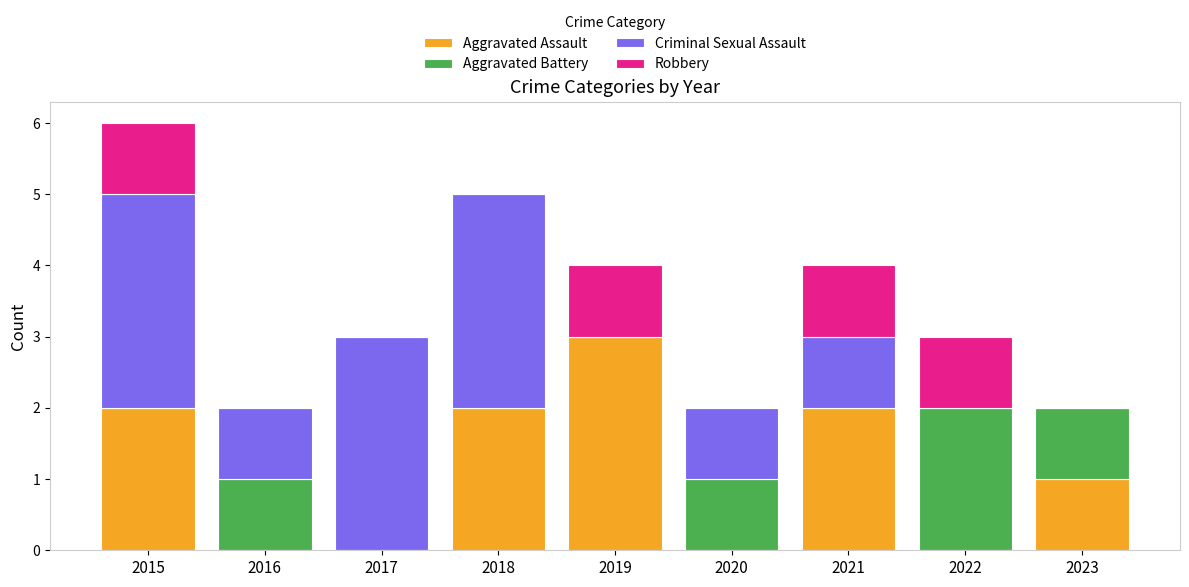

Count the number of categories in the chart.

9